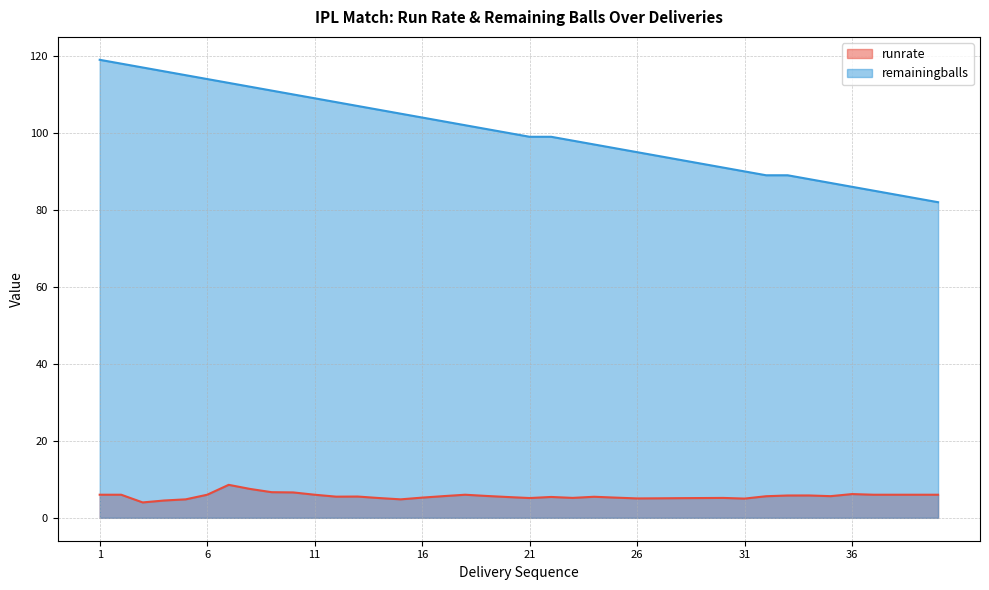

What is the value of the remainingballs point at the 38th from the left?

84.0